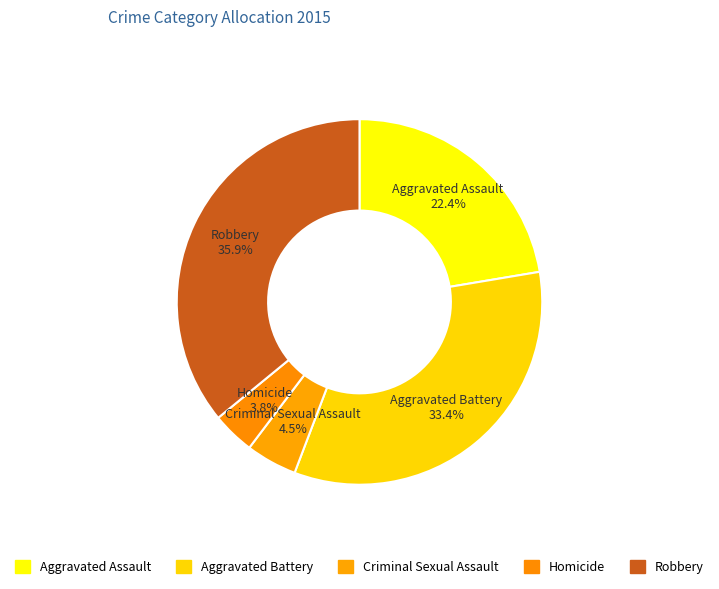

What is the ratio of the value at Criminal Sexual Assault to the value at Homicide?

1.2